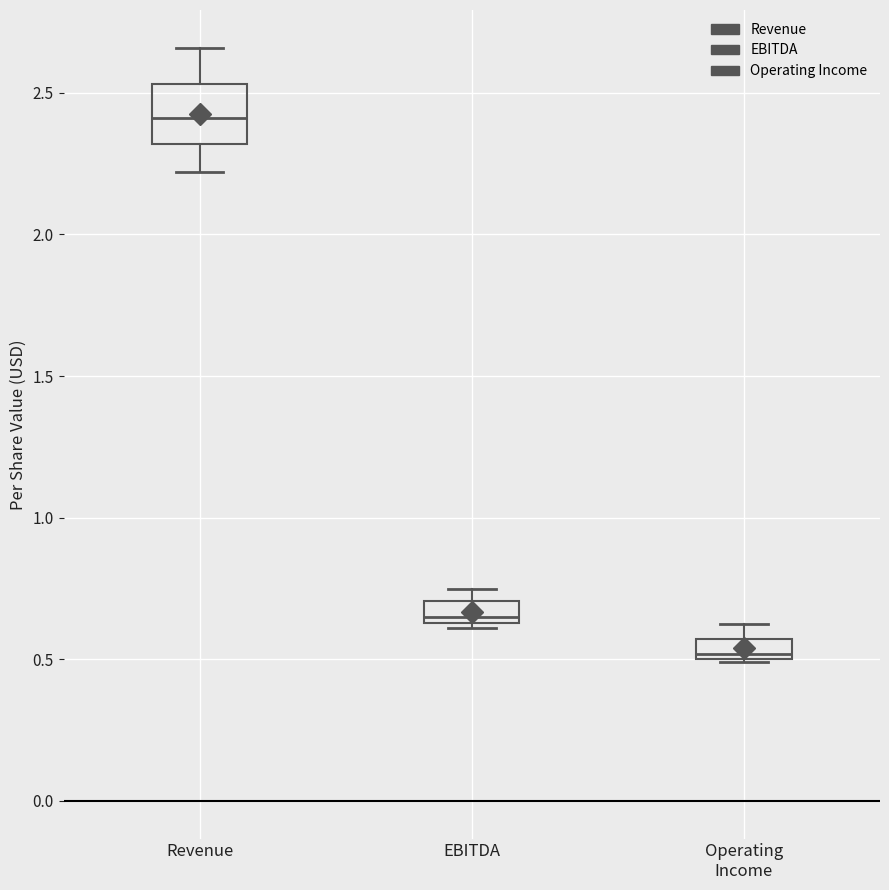

Which box is the tallest, from its lower edge to its upper edge?

Revenue